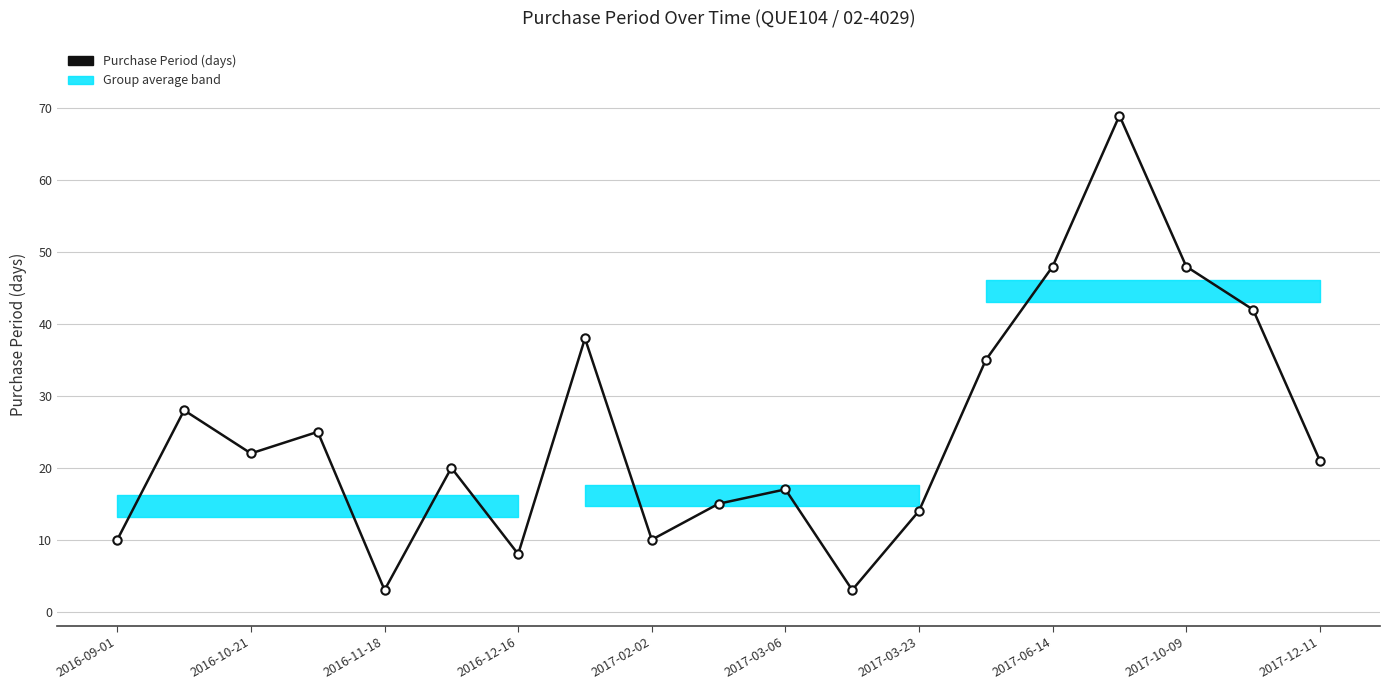

How many interior local valleys (lower than both neighbors) does the data have?

5